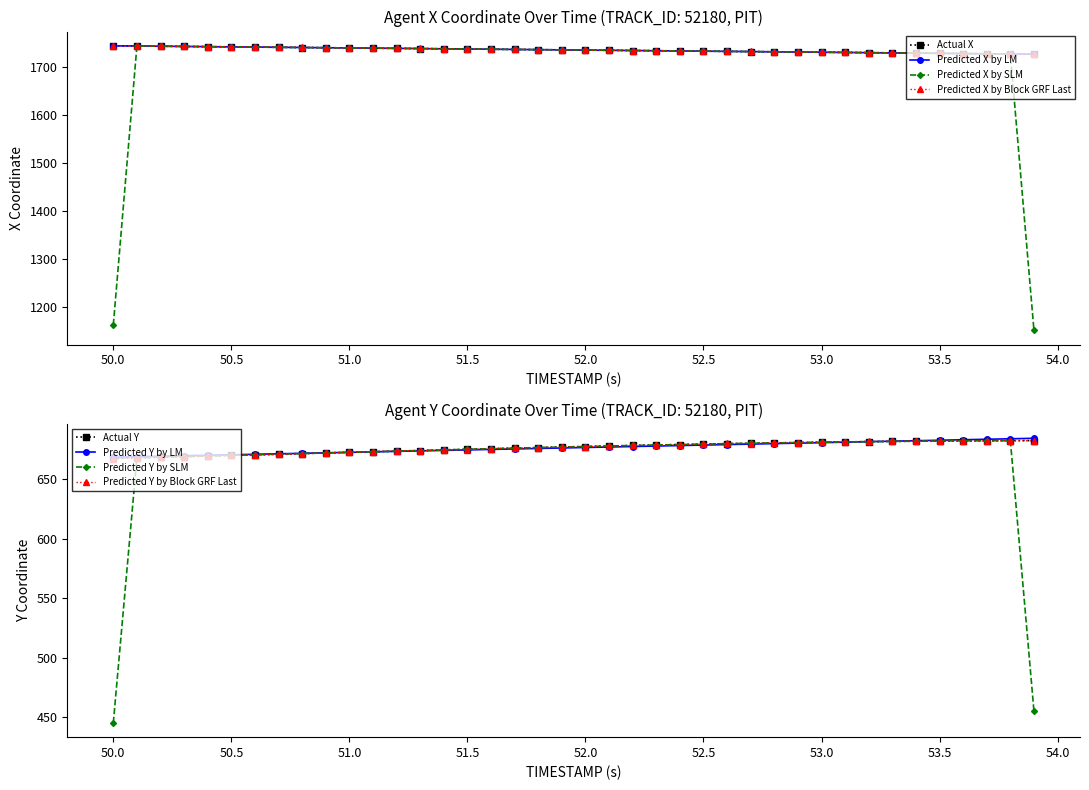

What is the minimum value shown in the chart?

667.6